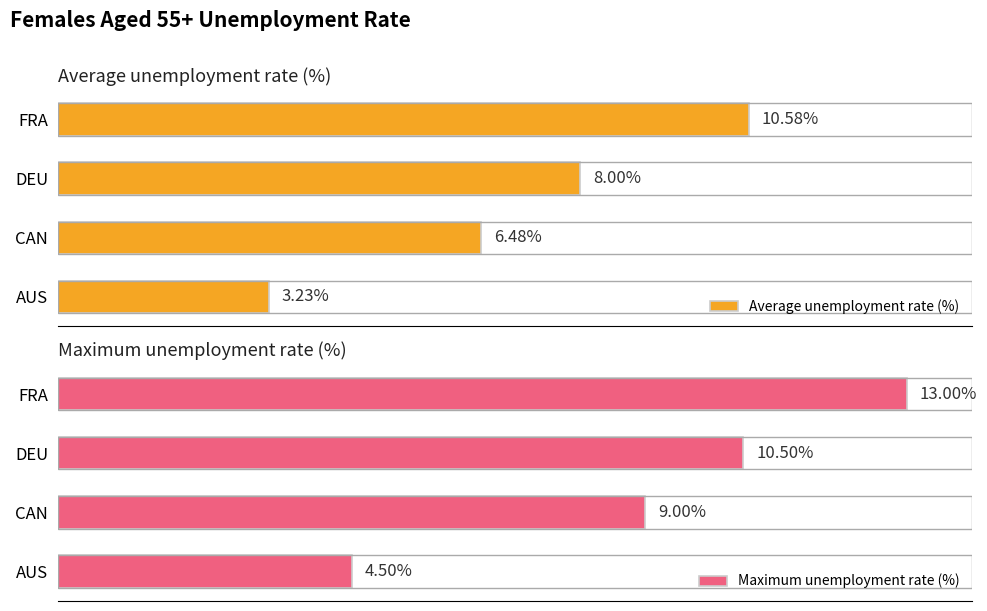

At which label is Average unemployment rate (%) closest to 6?

CAN